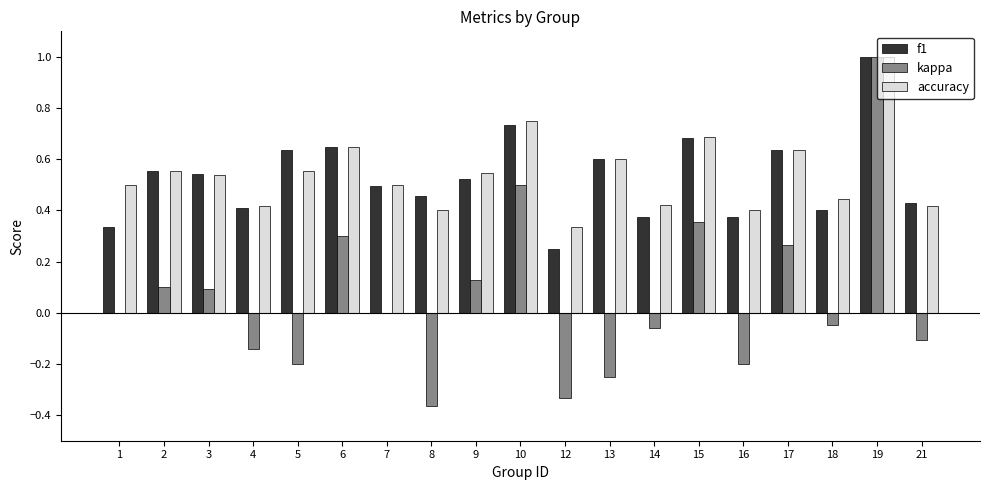

Is it true that f1 equals 1.0 at 5?

False